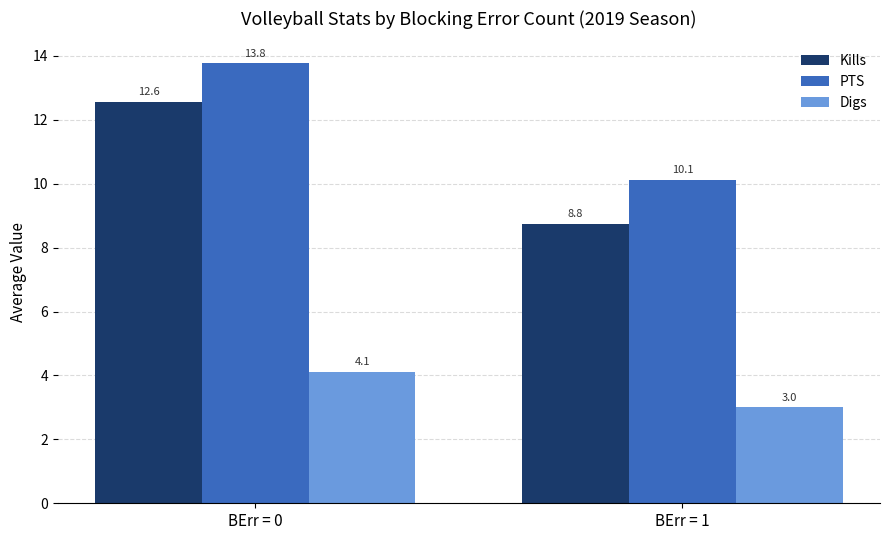

True or false: PTS has a value of 15.6 at BErr = 1.

False